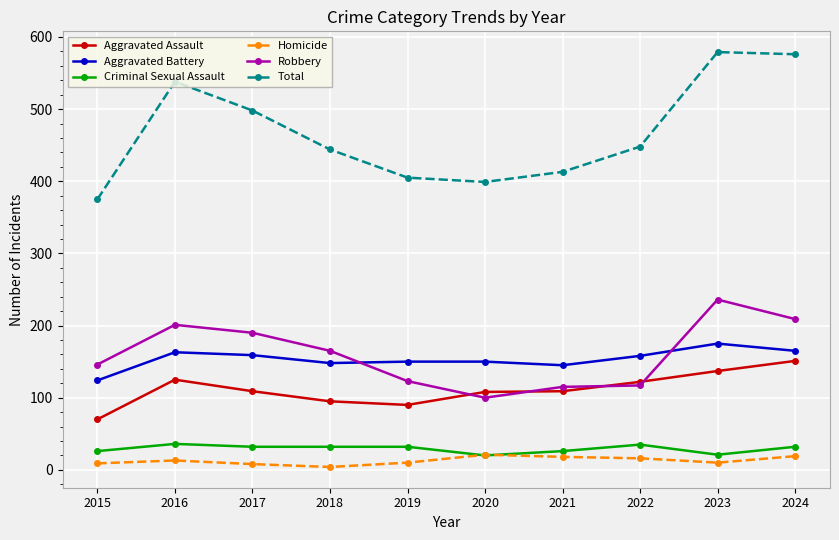

At 2021, list the series in order from smallest to largest.

Homicide, Criminal Sexual Assault, Aggravated Assault, Robbery, Aggravated Battery, Total